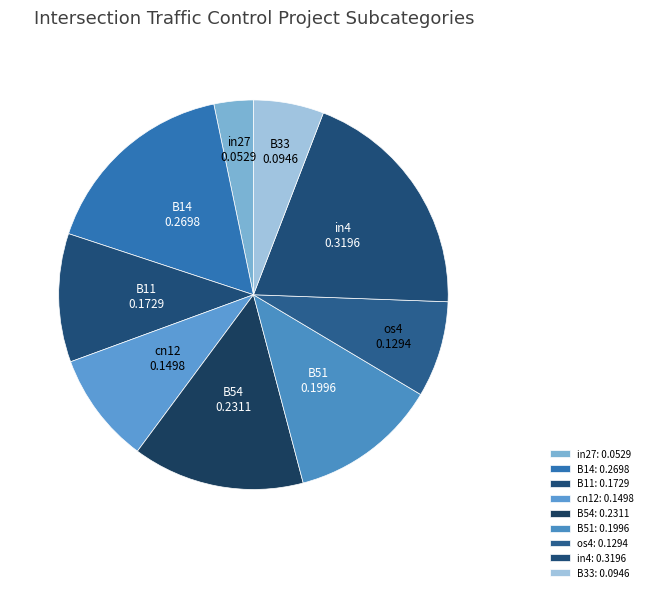

Count the number of slices in the pie.

9